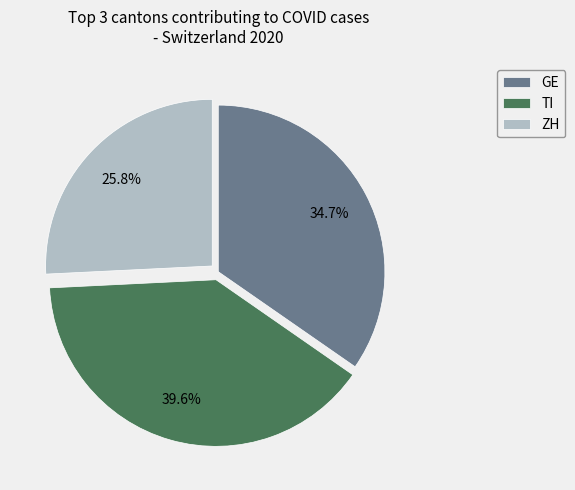

To the nearest percent, what is the difference between the largest and smallest slice percentages?

14%